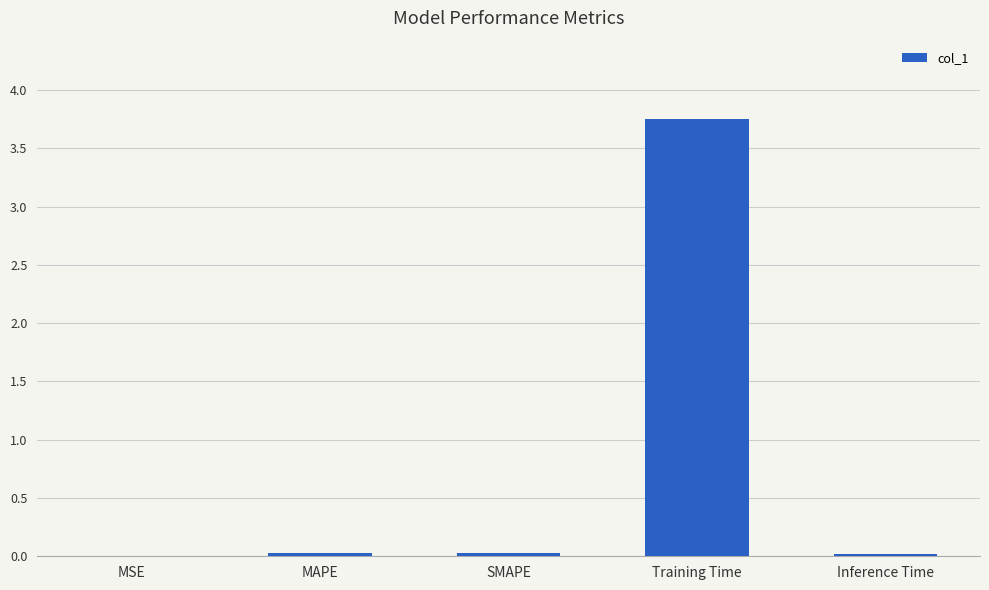

The chart shows a value of 6.1 at Training Time. True or false?

False